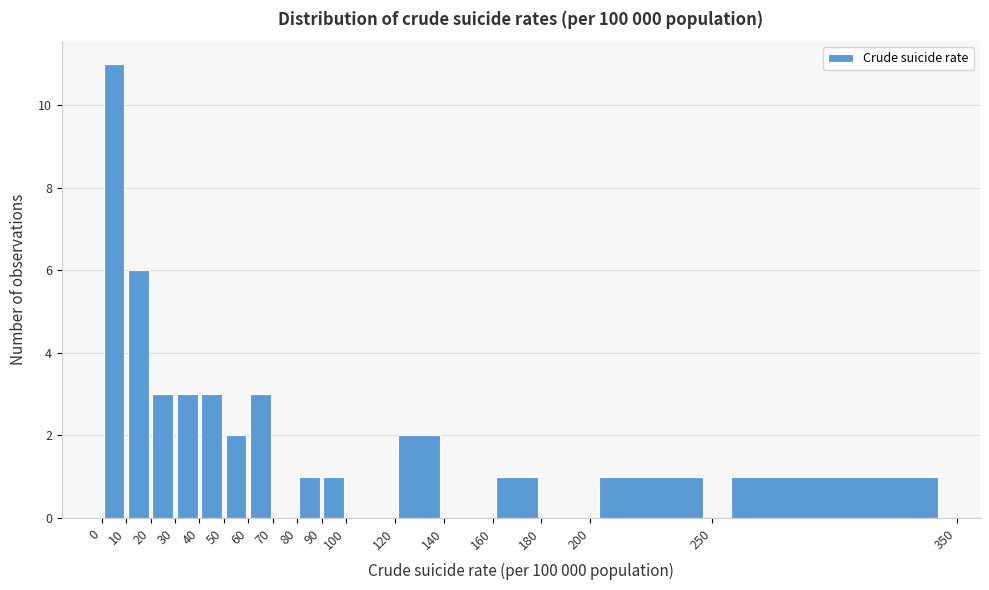

Which range on the x-axis has the tallest bar?

0 to 10